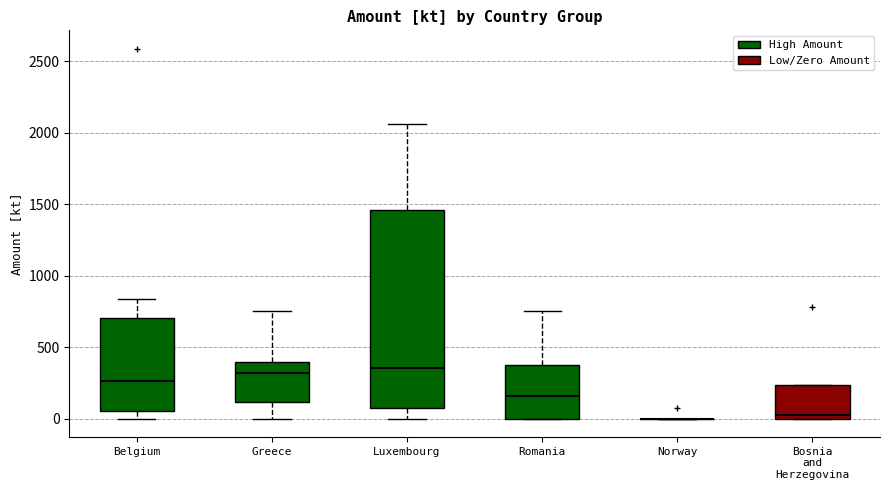

Which box is the tallest, from its lower edge to its upper edge?

Luxembourg